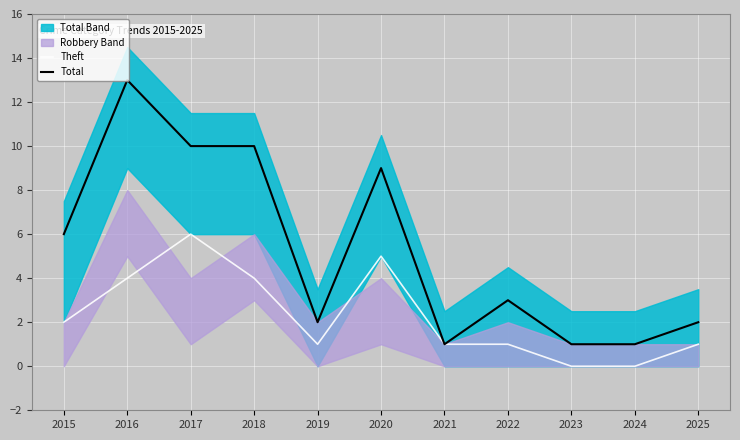

Where is Total nearest to the value 7?

2015